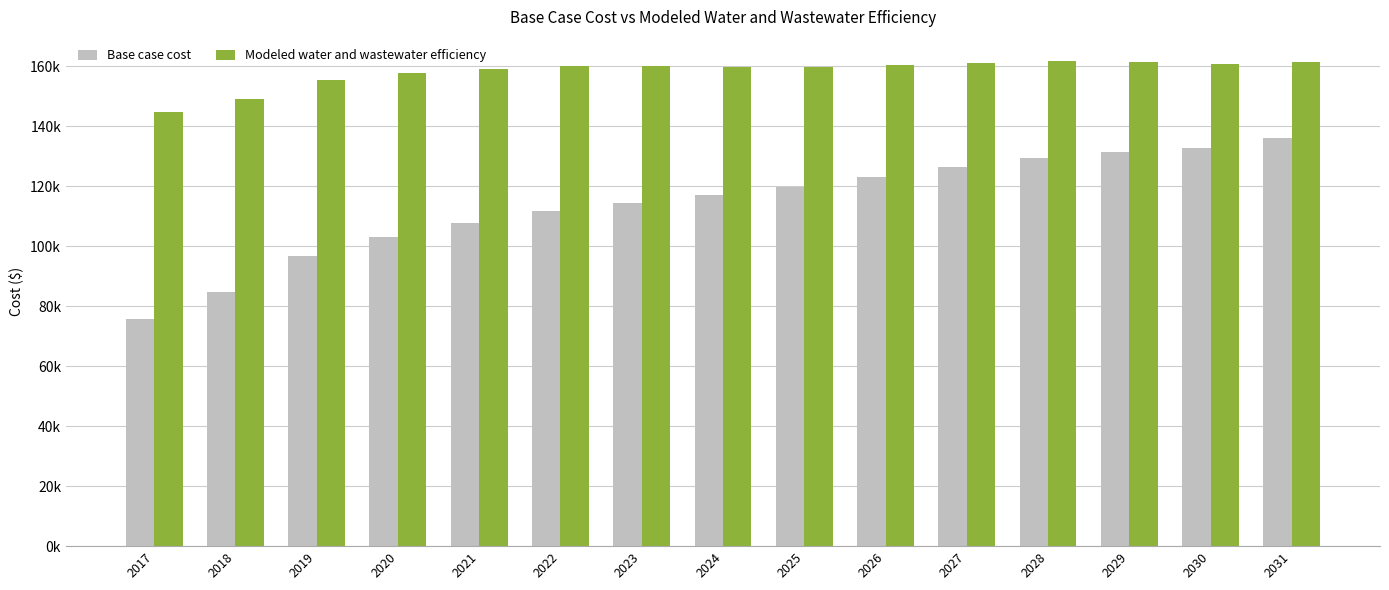

Does the chart contain any negative values?

No